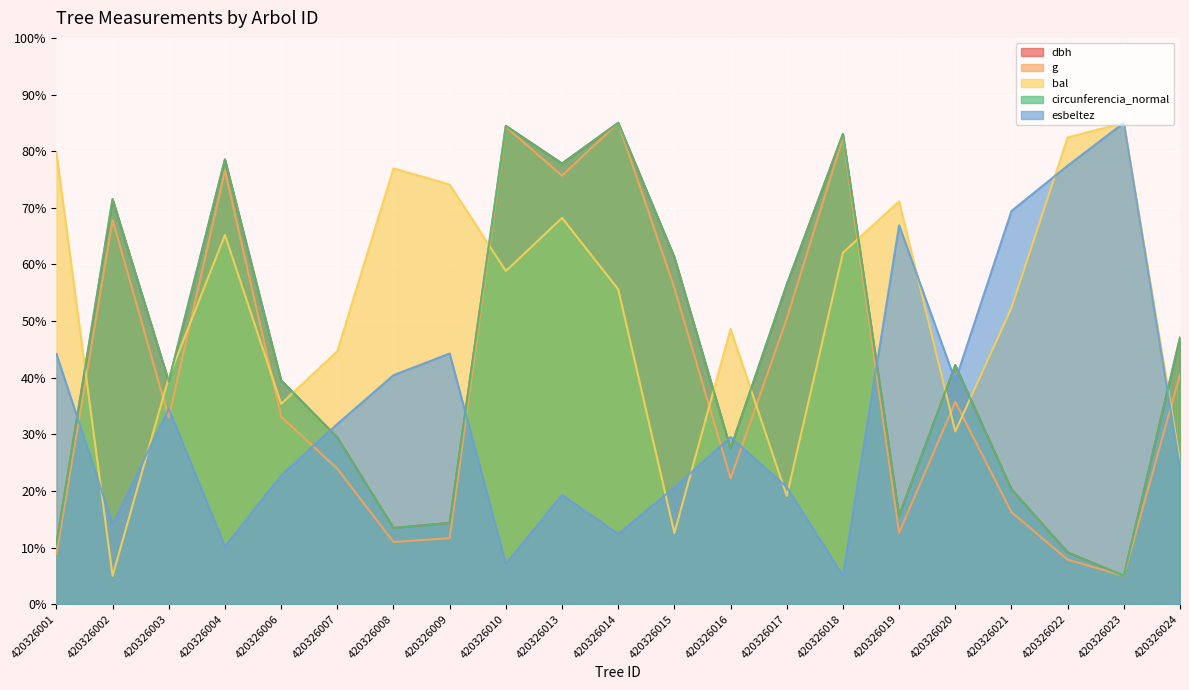

What is the value of the g point at the 3rd from the left?

32.9